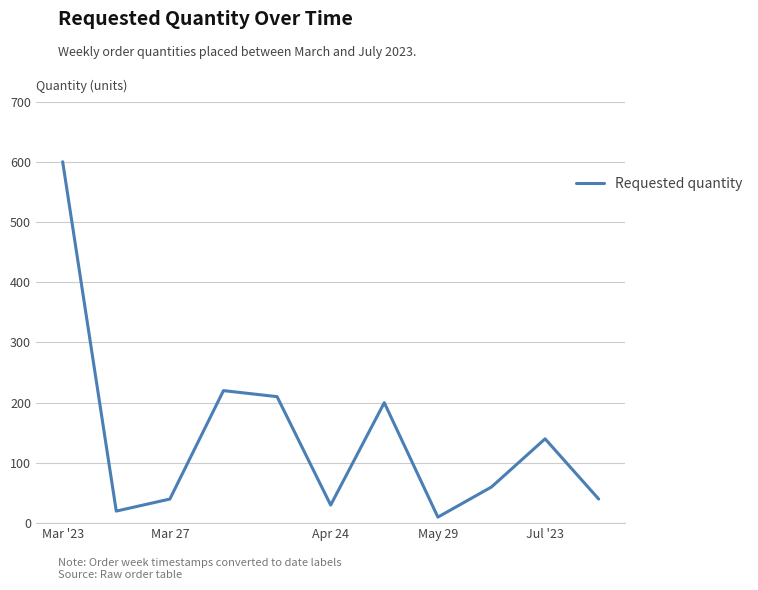

What is the difference between the maximum and minimum values?

590